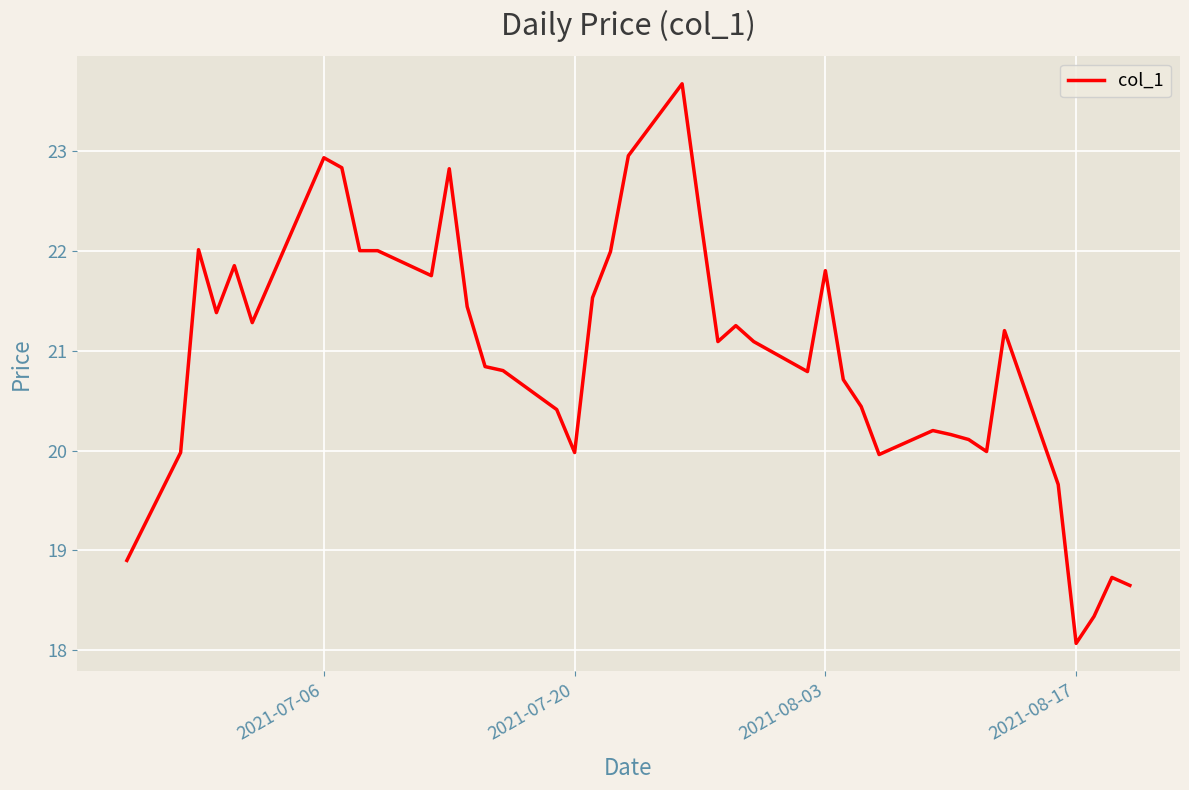

What is the maximum value shown in the chart?

23.7